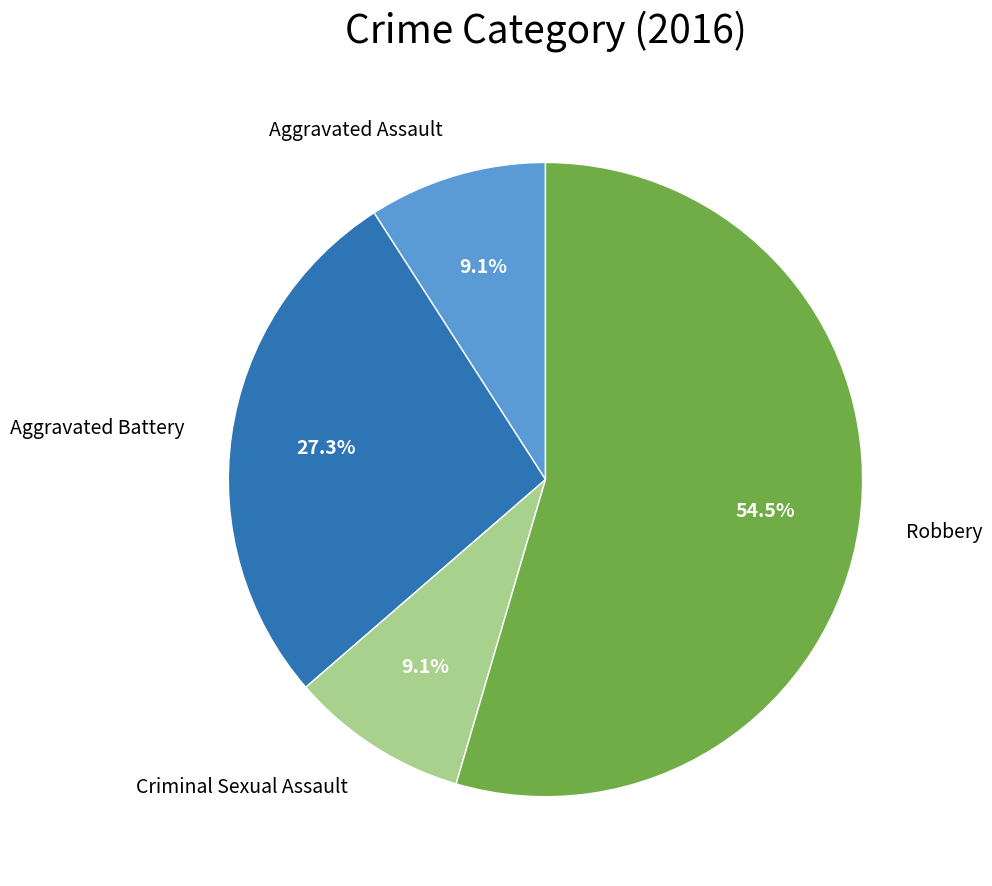

Do Aggravated Assault and Robbery together represent more than half of the pie?

Yes